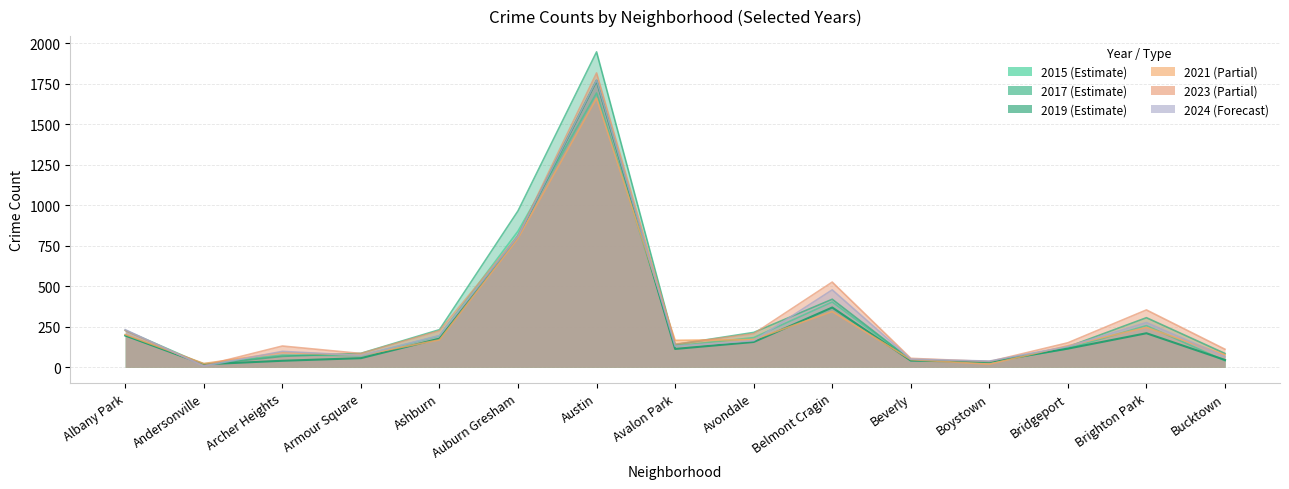

True or false: 2015 and 2023 cross at least once.

True